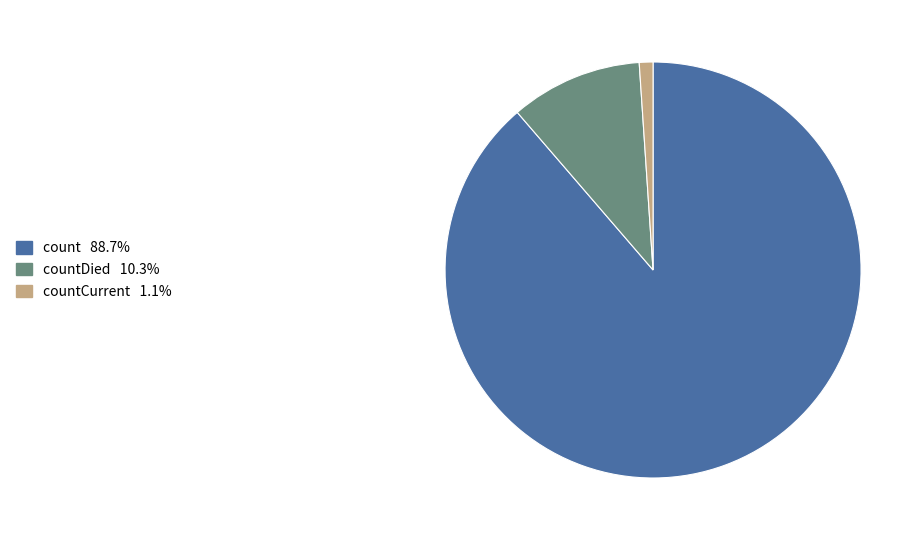

Does any single category account for the majority?

Yes